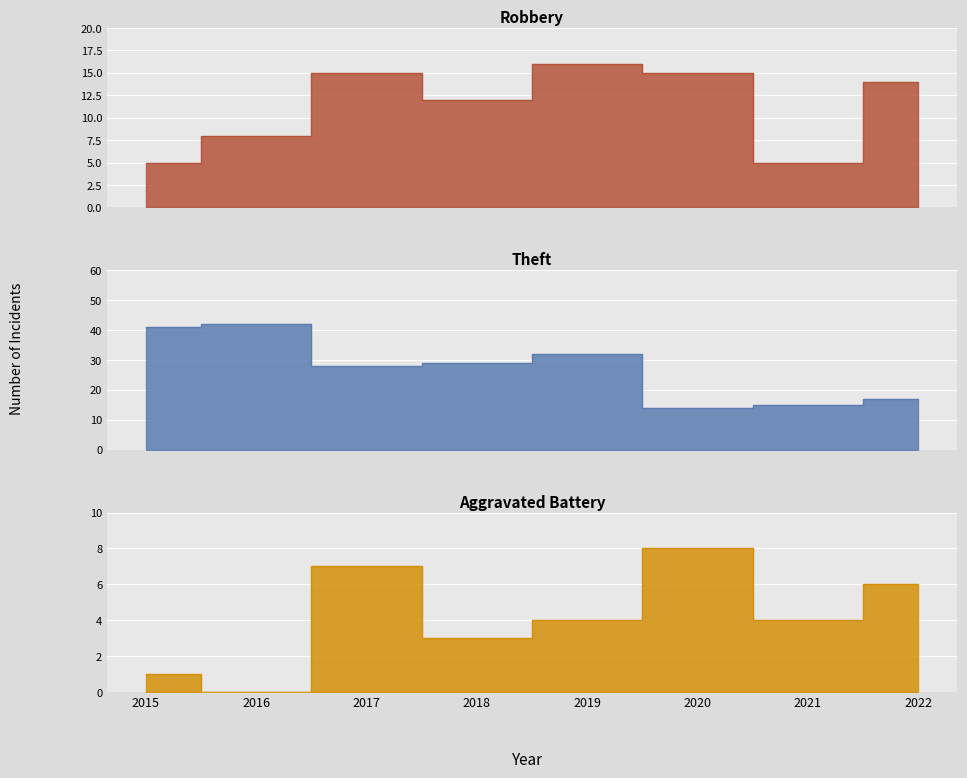

True or false: Robbery and Aggravated Battery cross at least once.

False